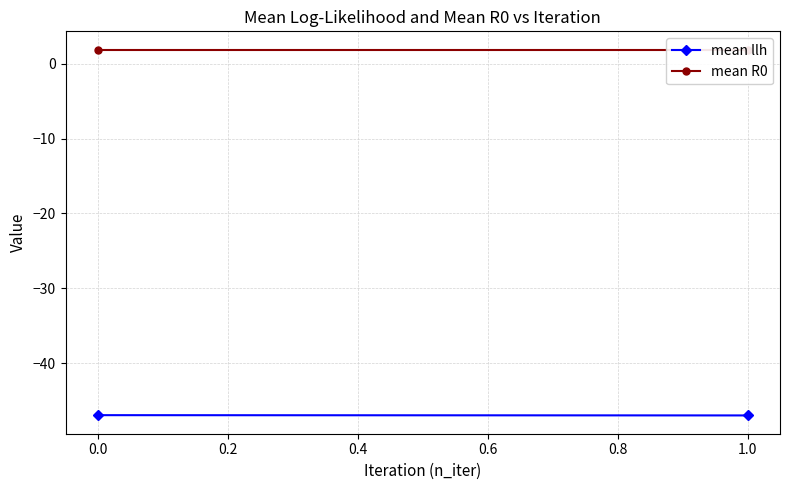

Rank the series by their average value, from lowest to highest.

mean llh, mean R0